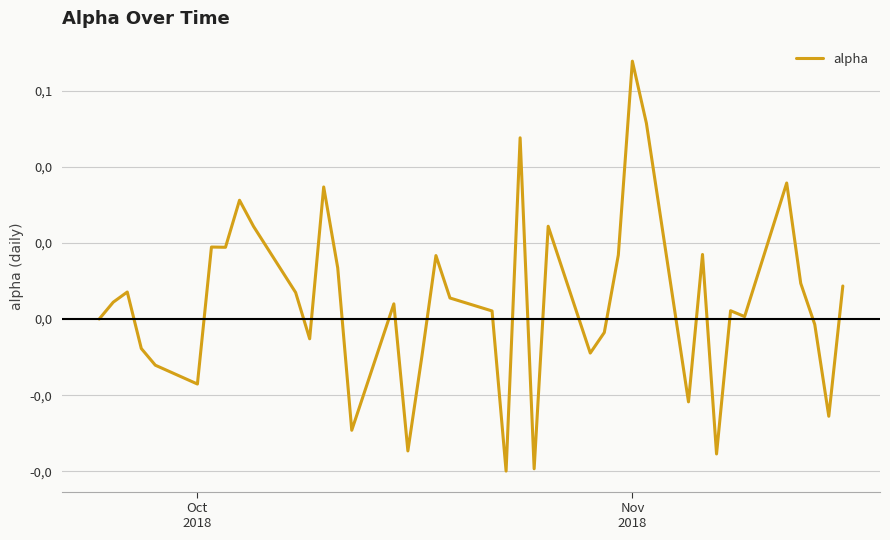

Is this an area chart (filled region under the line)?

No